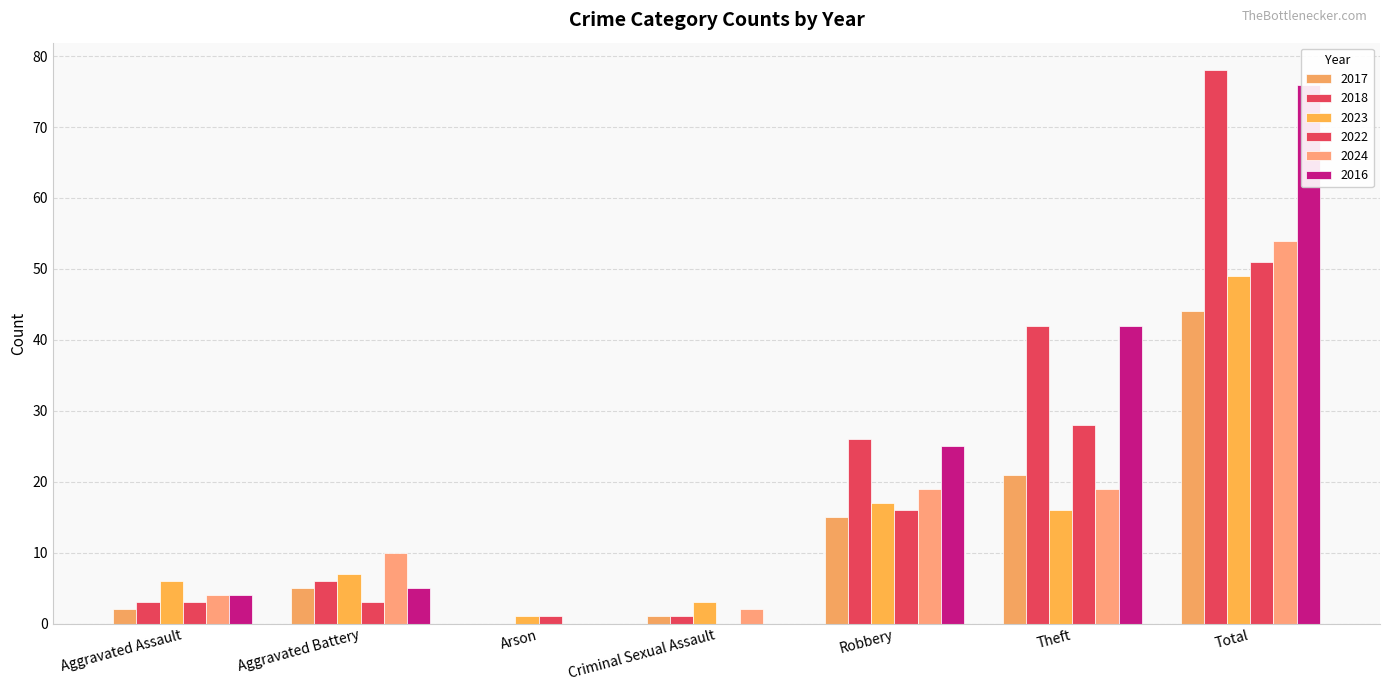

How many bars are there in total?

42